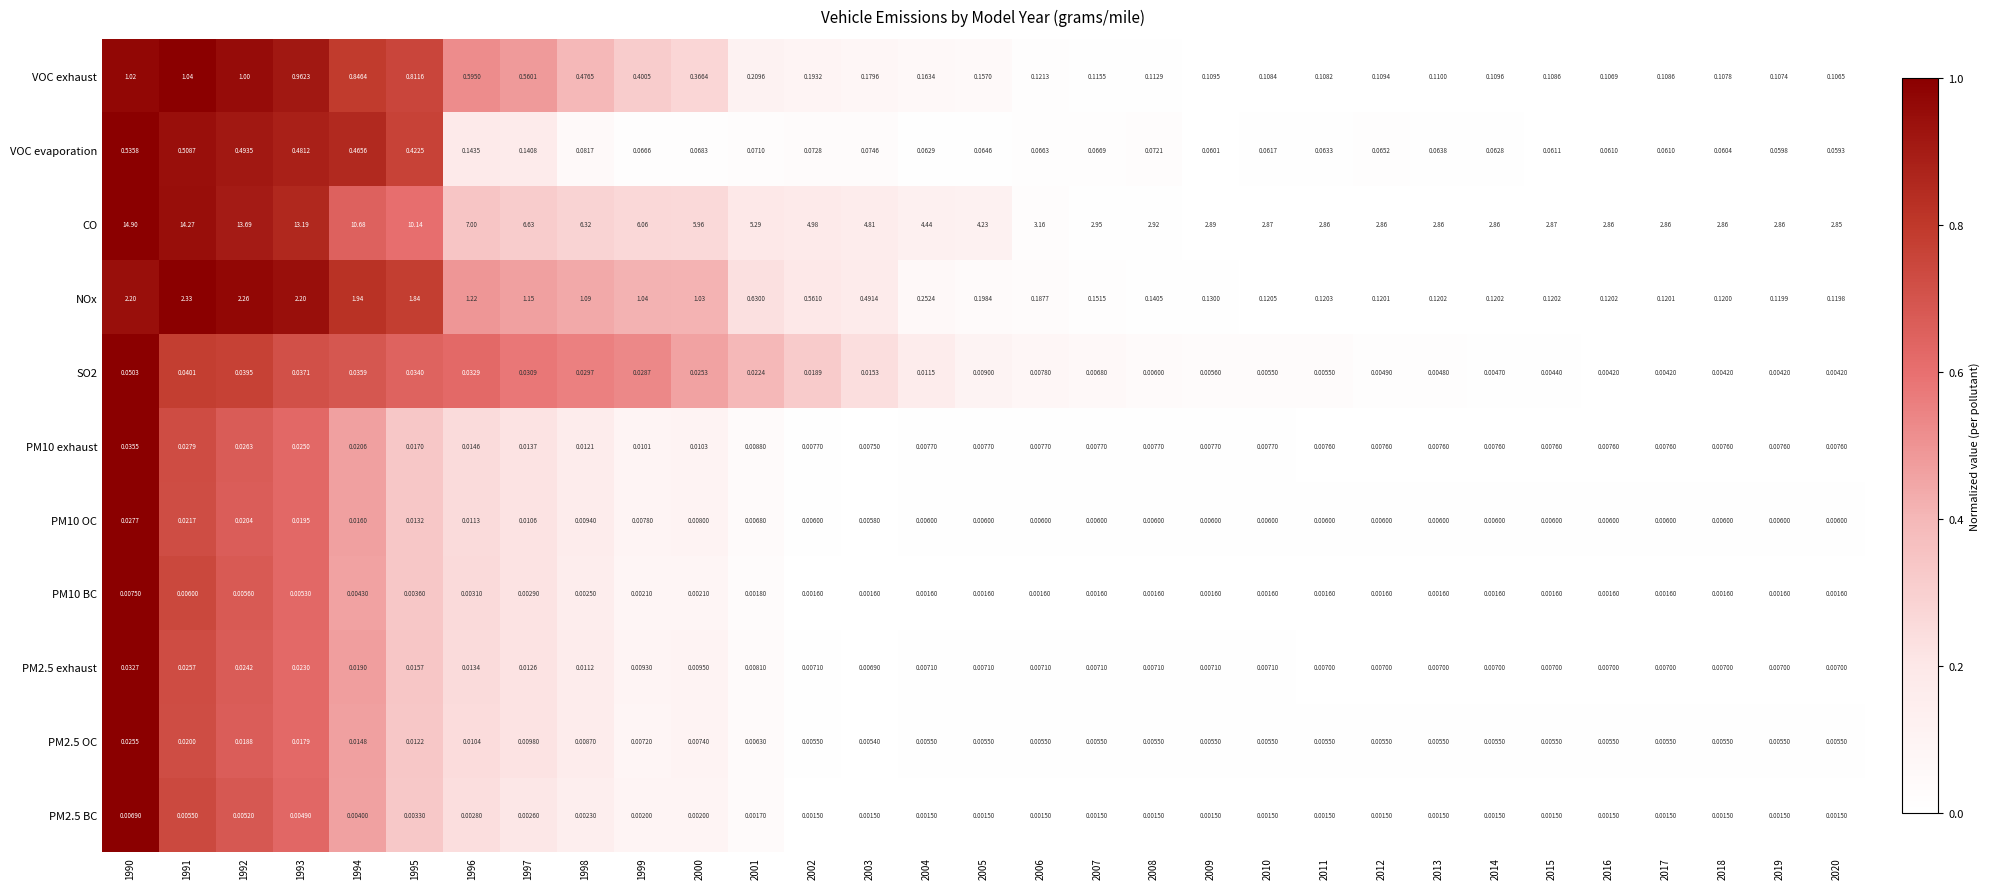

At which category is the sum across all series the highest?

1990